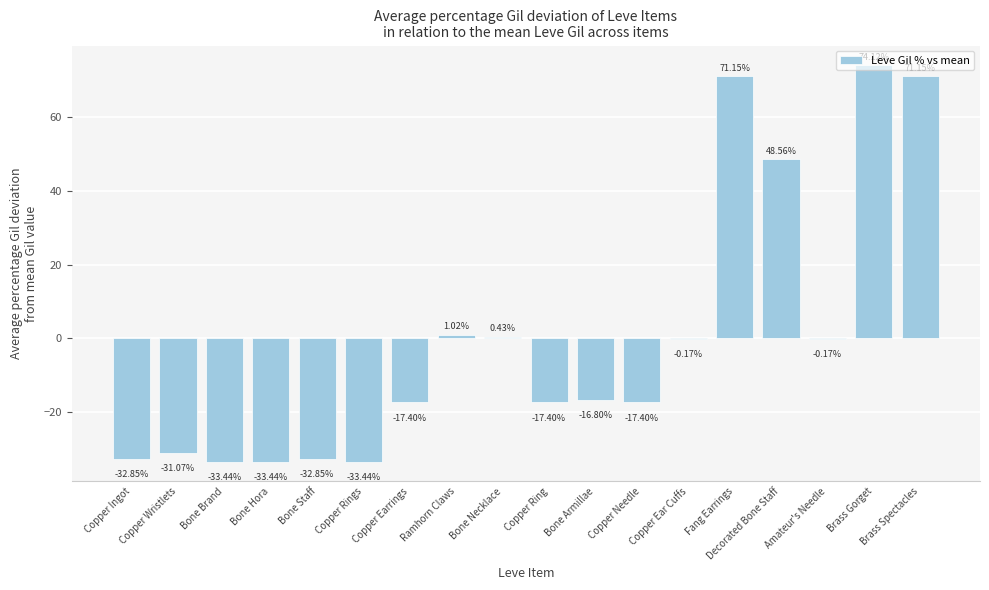

What is the sum of the values at Decorated Bone Staff and Bone Hora?

15.1